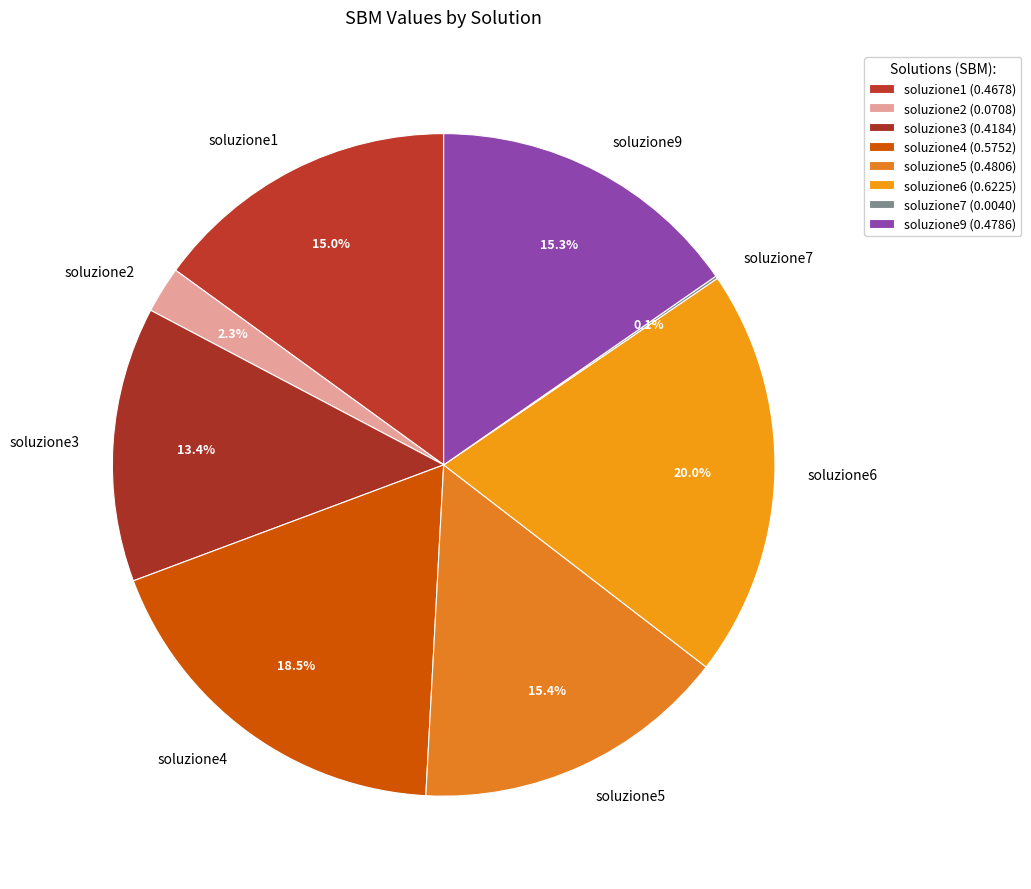

What is the largest slice in the pie chart?

soluzione6